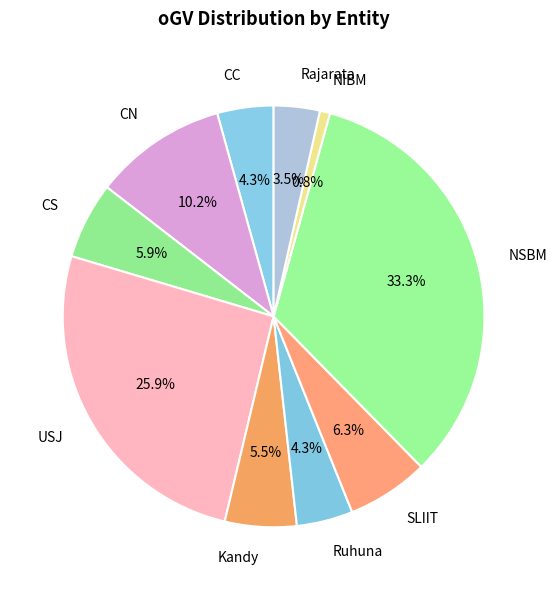

To the nearest percent, what is the combined percentage of CC and Ruhuna?

9%